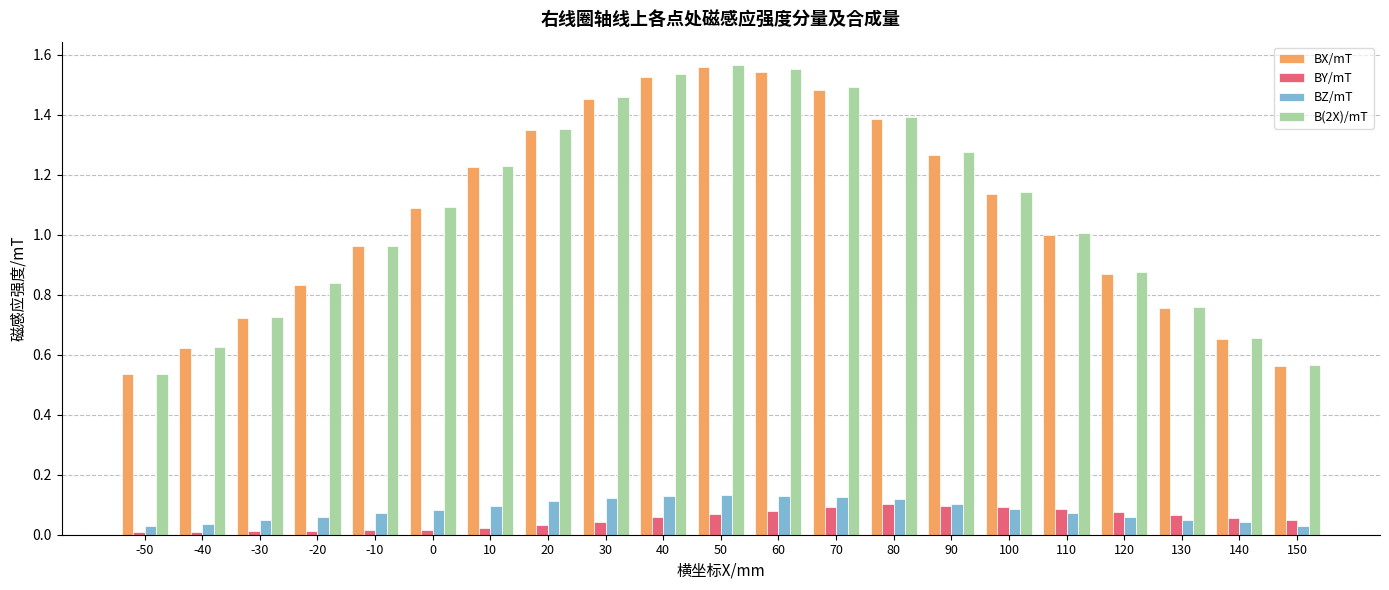

What are all the series names shown in the legend?

BX/mT, BY/mT, BZ/mT, B(2X)/mT